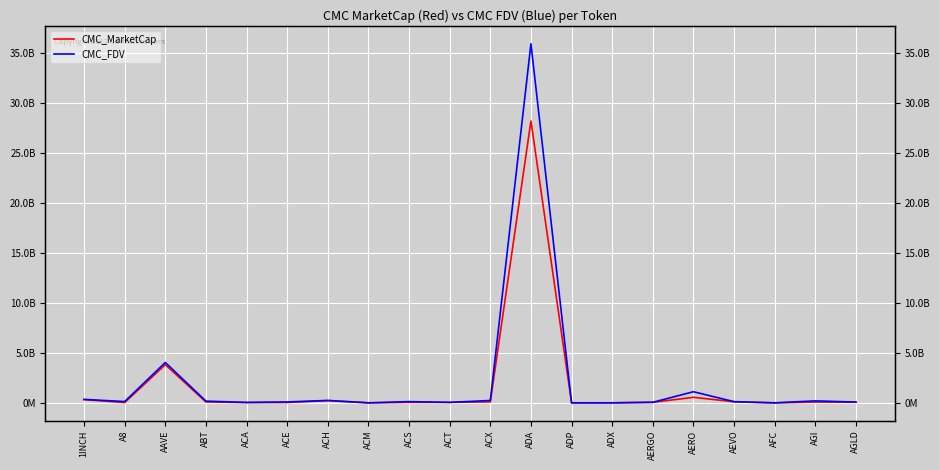

Reading left to right, what are all the values shown in this chart?

CMC_MarketCap: 331916811.5	41109526.3	3829234940.8	99439932.9	41285355.8	44199703.3	231459807.7	7538380.8	62686142.1	62048513.0	109029603.3	28185268829.1	8522595.1	16406898.3	65922184.9	566276845.2	119812611.6	3611846.2	94384091.3	74950231.6
CMC_FDV: 358994515.2	142813212.2	4047345667.3	187671430.9	56619916.8	104017105.1	255685968.1	19236936.4	135006447.4	62048513.0	248649334.8	35905653518.9	18793625.5	16639856.2	68668943.2	1123537318.1	132536558.7	18930574.5	208431377.2	93069747.0